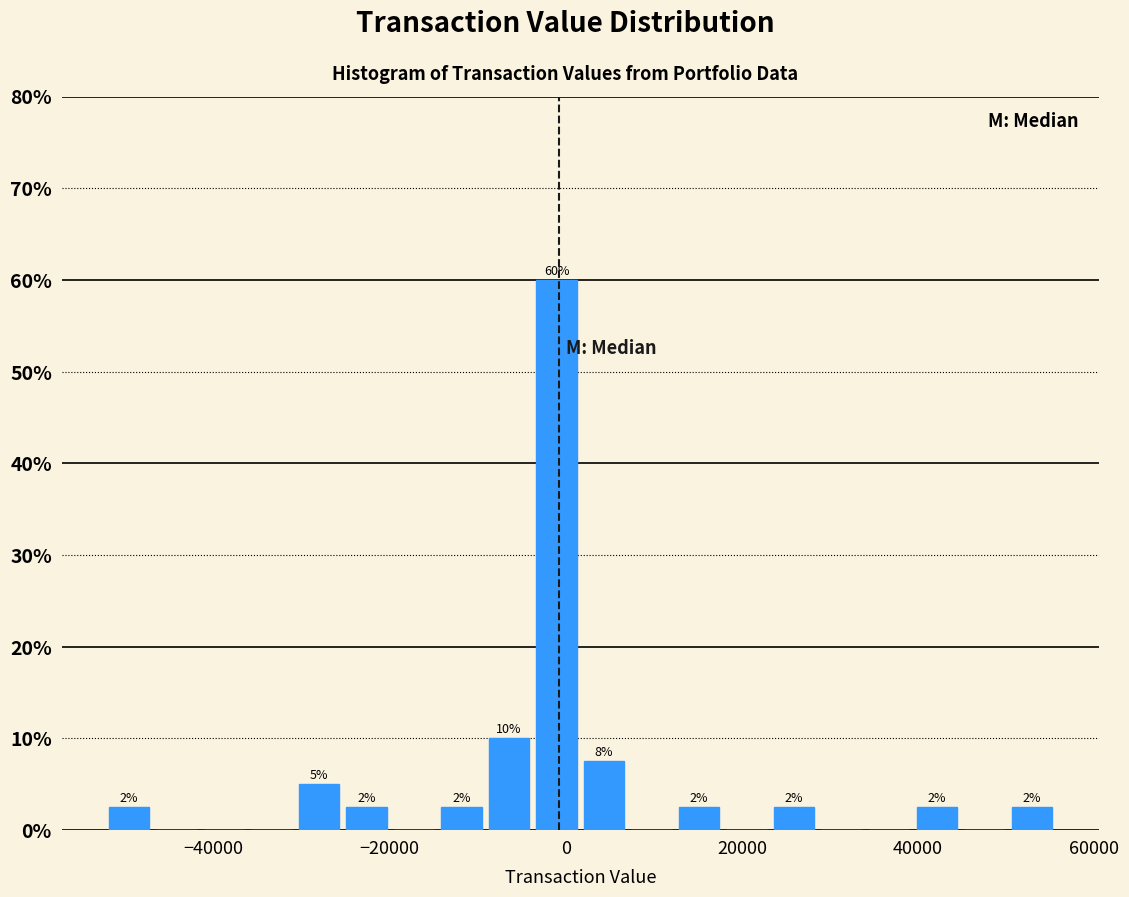

Read against the x-axis, roughly where is the centre of the tallest bar?

-2000